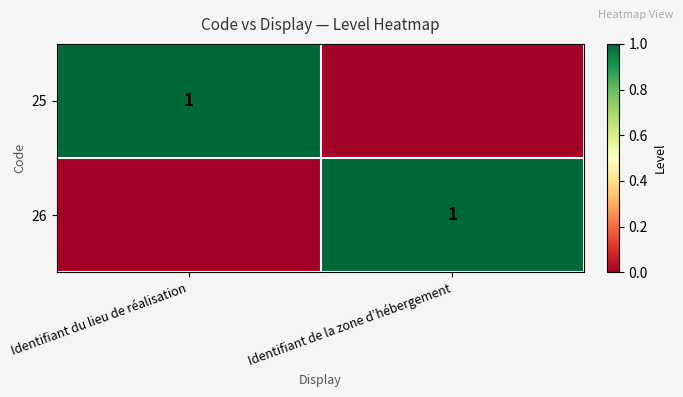

At which category is the sum across all series the highest?

Identifiant du lieu de réalisation